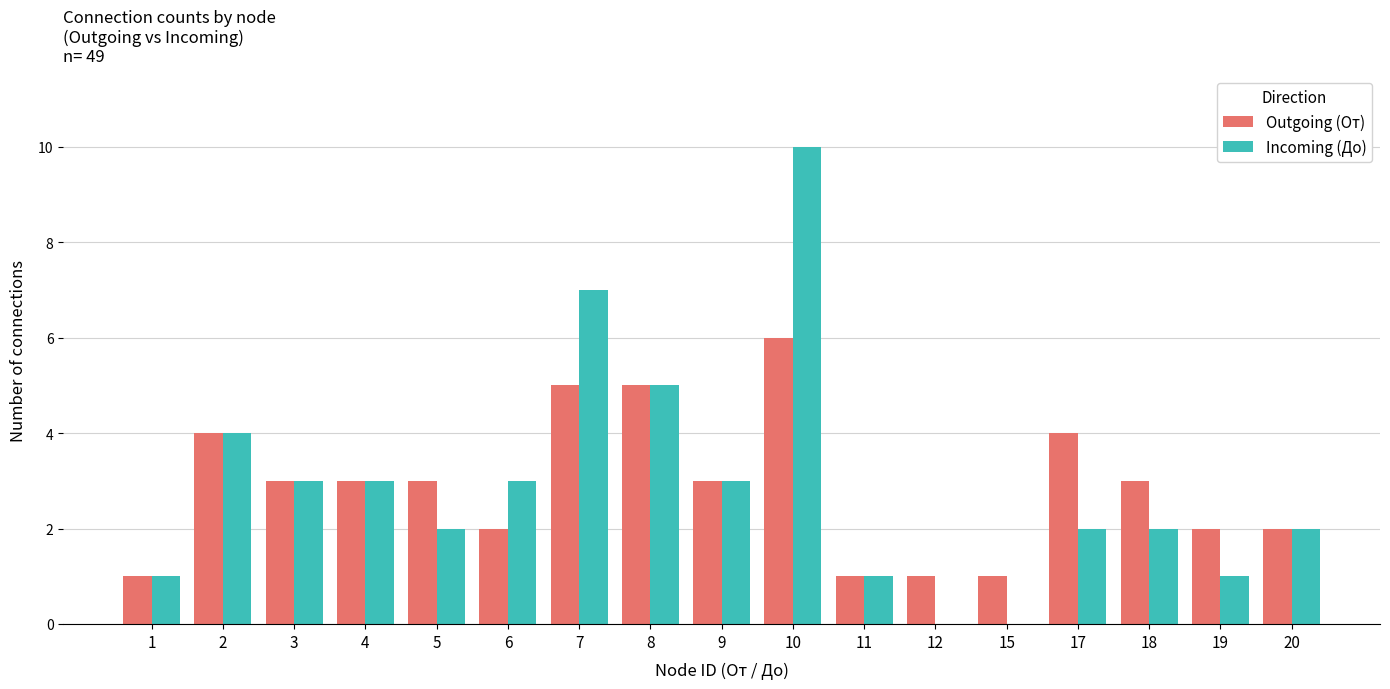

Between 3 and 6, which series saw the biggest shift?

Outgoing (От)